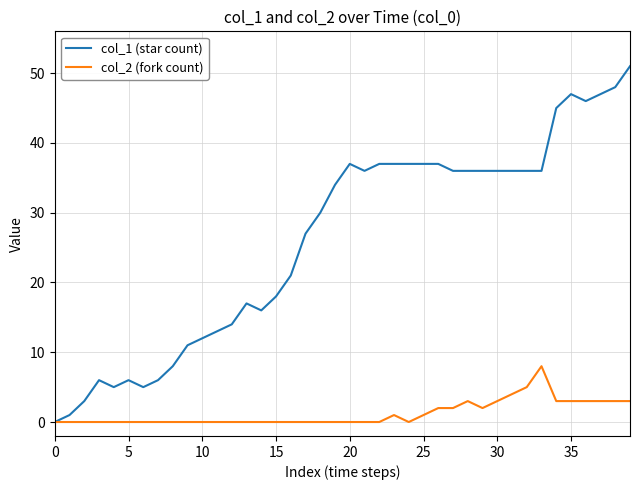

Which series has the largest total across all categories?

col_1 (star count)